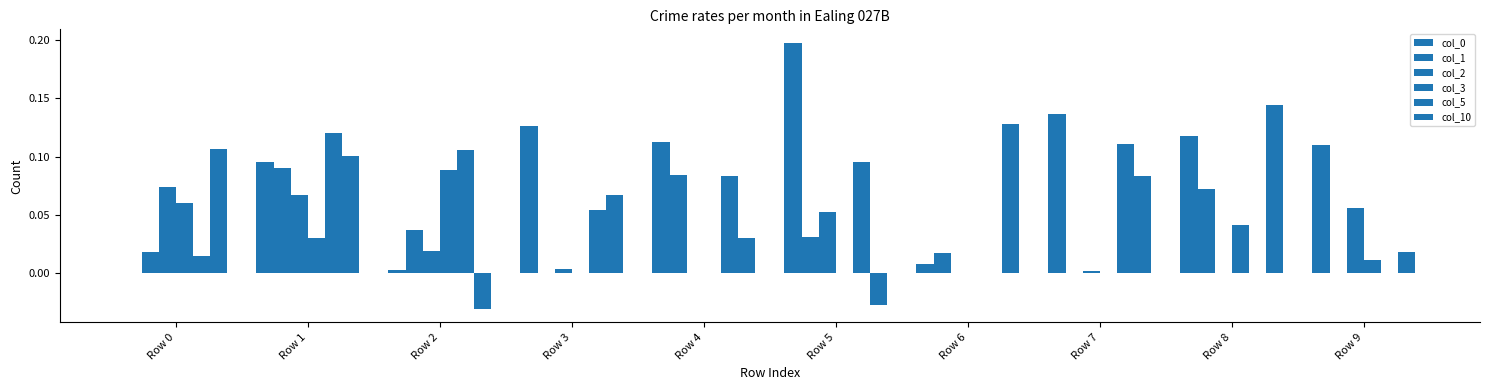

What is the difference between the maximum and second lowest values in the col_2 series?

0.1